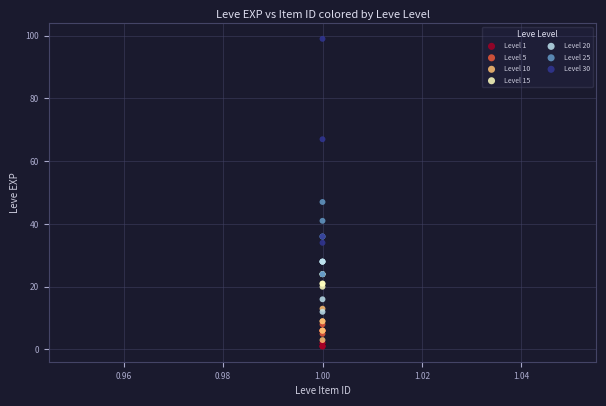

Which series has the widest spread of Y values?

Level 30